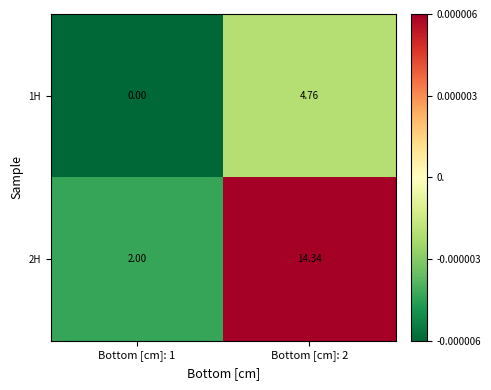

At how many categories does at least one series exceed 0?

2